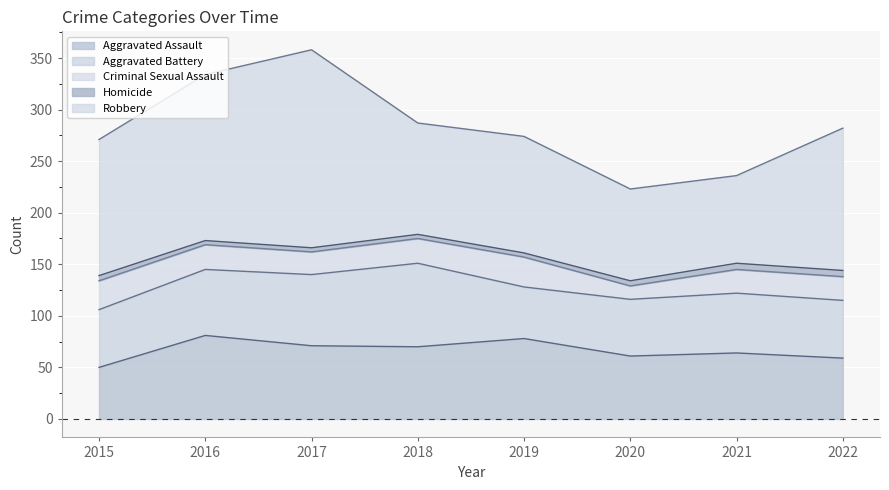

At which category does Aggravated Battery reach its first local valley?

2019